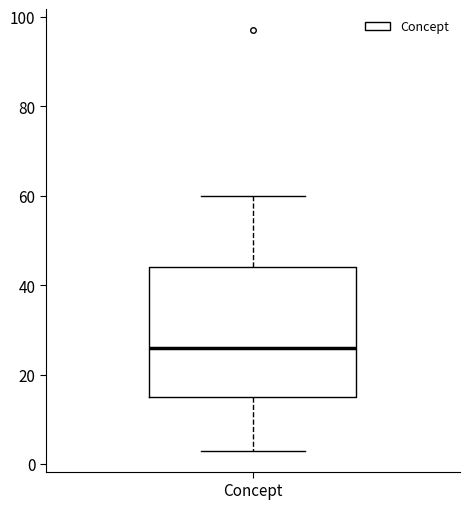

Where does the lower whisker of the box for Concept end on the y-axis? The values are not printed on the chart, so give them approximately, as read against the axis.

4